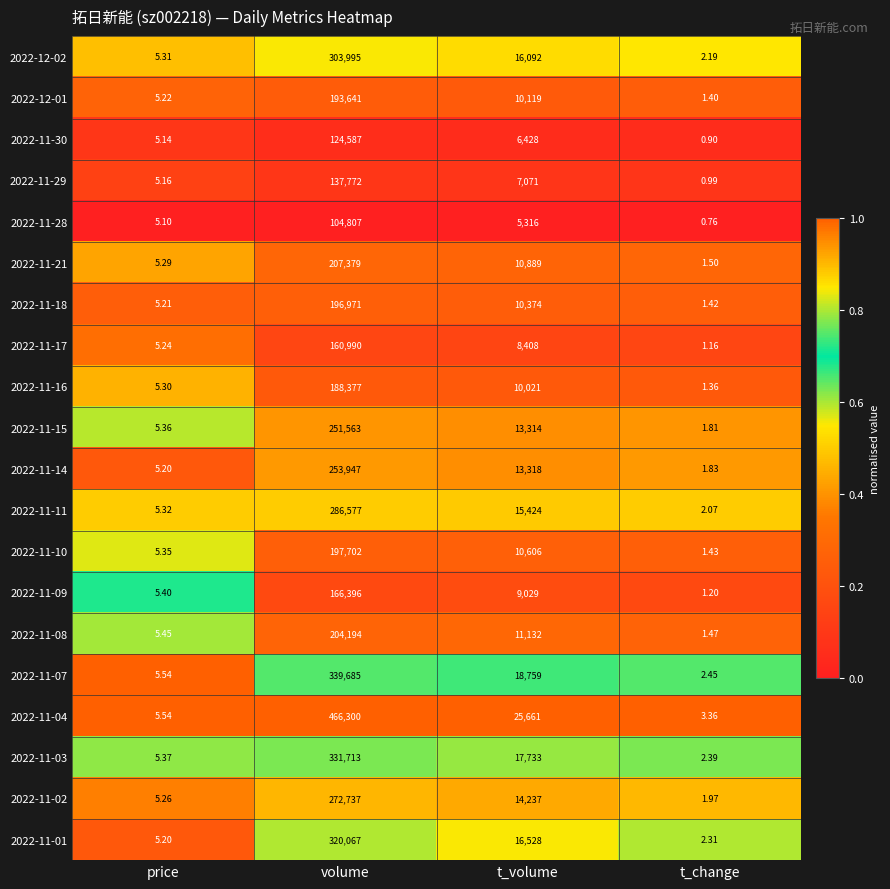

What is the difference between the highest and lowest values at t_change?

2.6